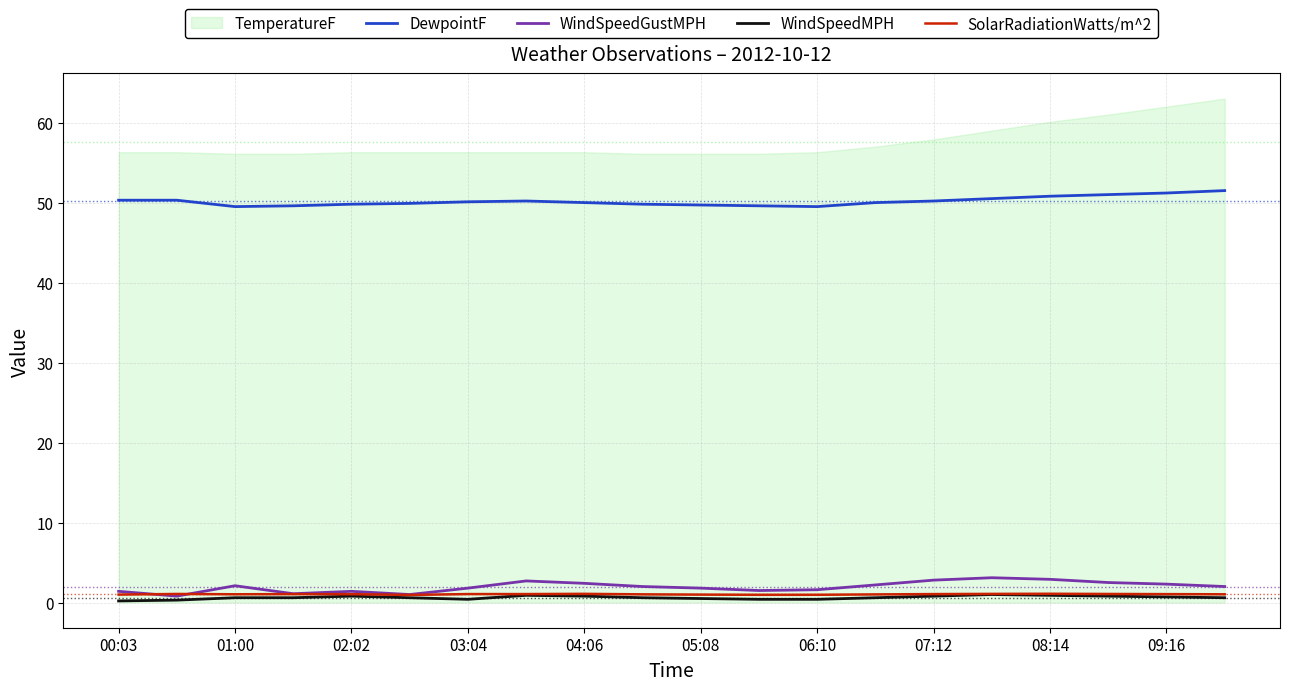

What is the sum of the DewpointF values at 05:08 and 07:12?

99.9